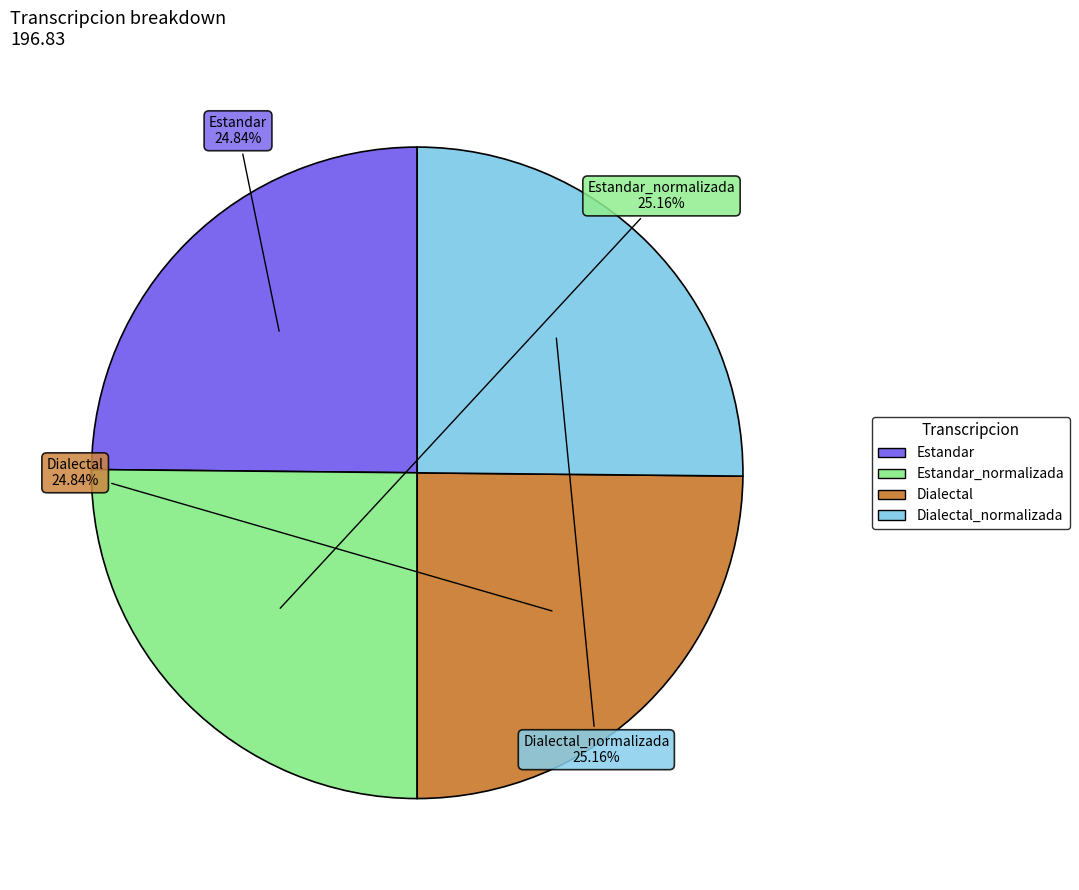

Does any single category account for the majority?

No